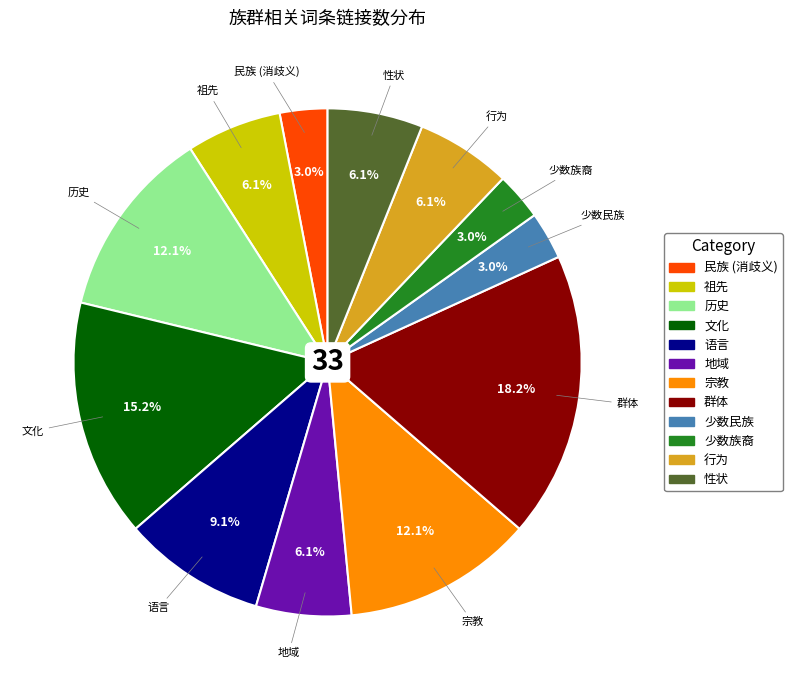

Do 民族 (消歧义) and 宗教 together represent more than half of the pie?

No